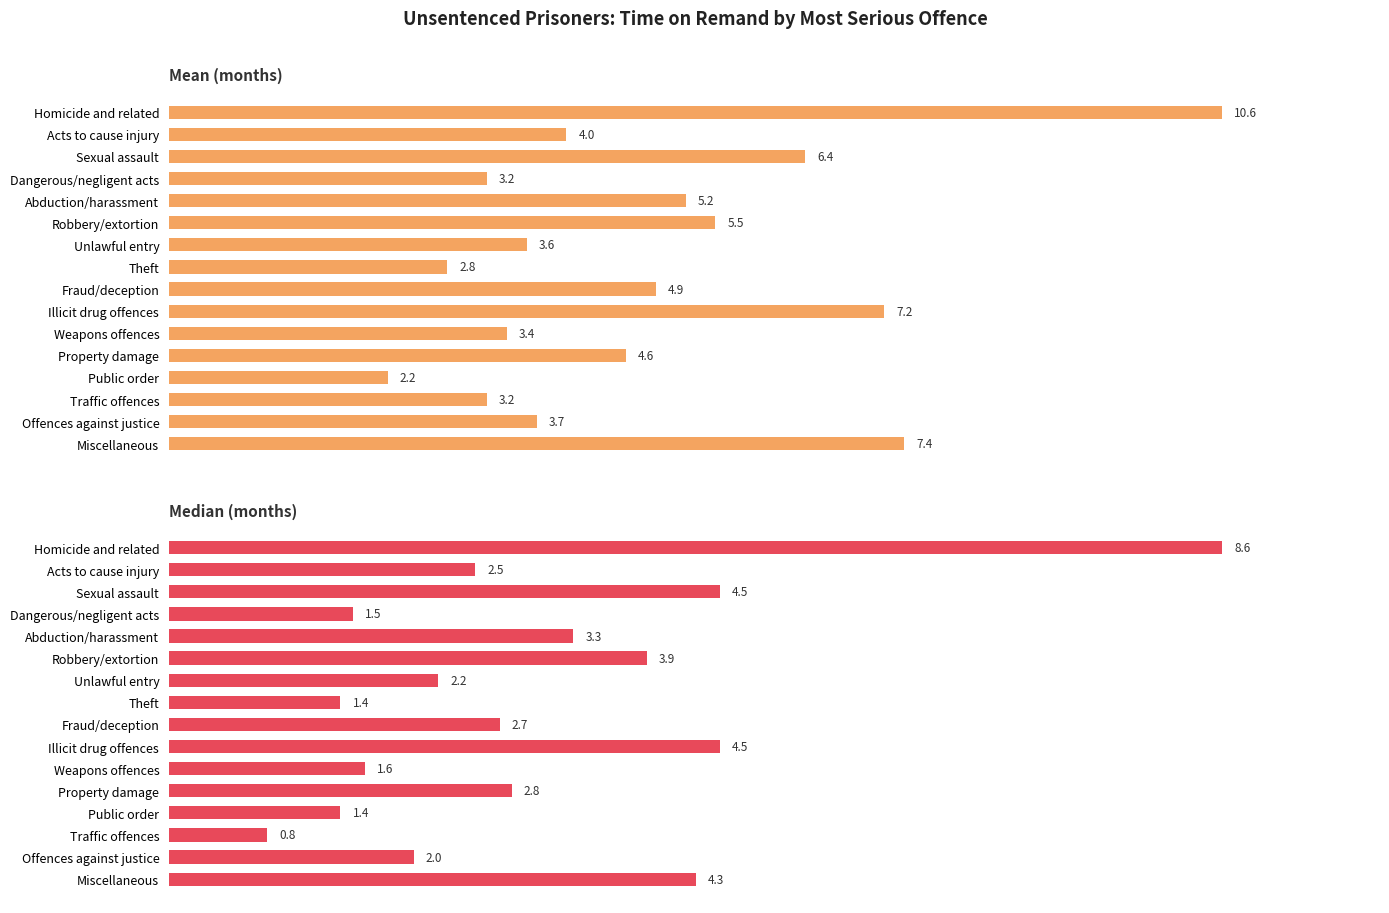

How many values in the Mean (months) series are below 4?

7